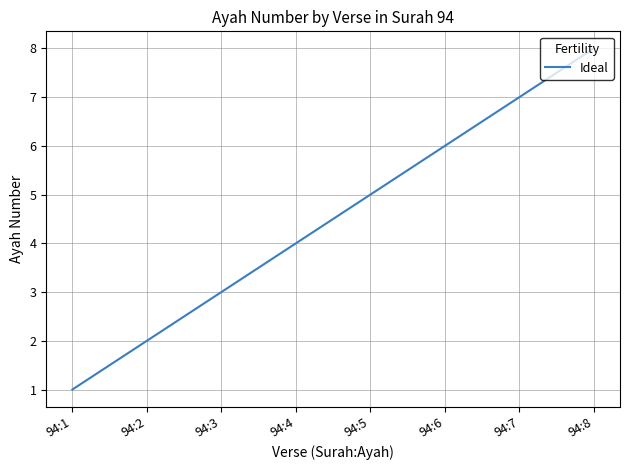

List the labels in order of value, largest first.

94:8, 94:7, 94:6, 94:5, 94:4, 94:3, 94:2, 94:1